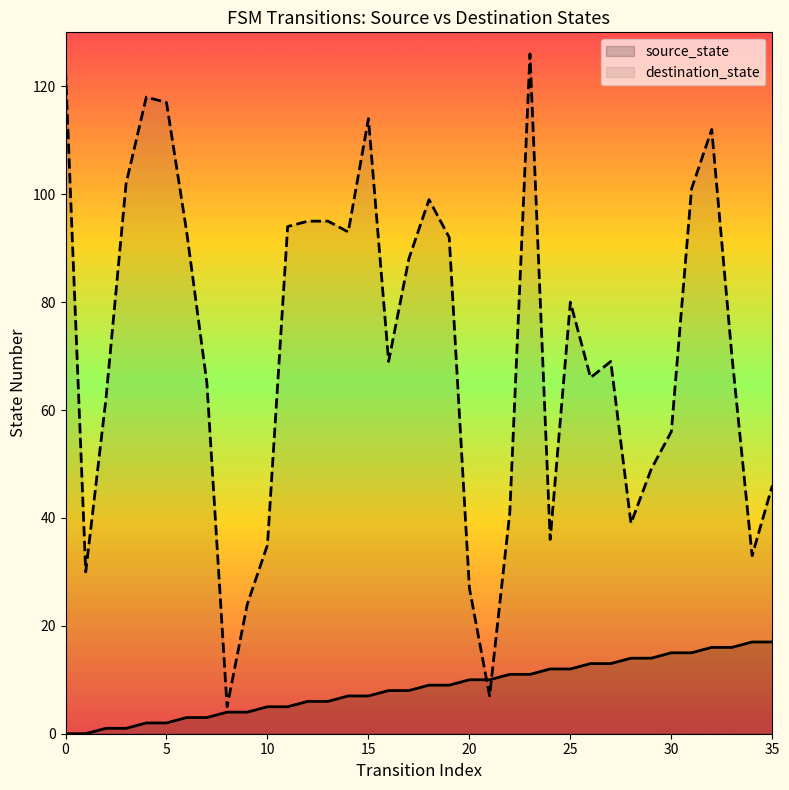

Which series contains the lowest Y value?

source_state